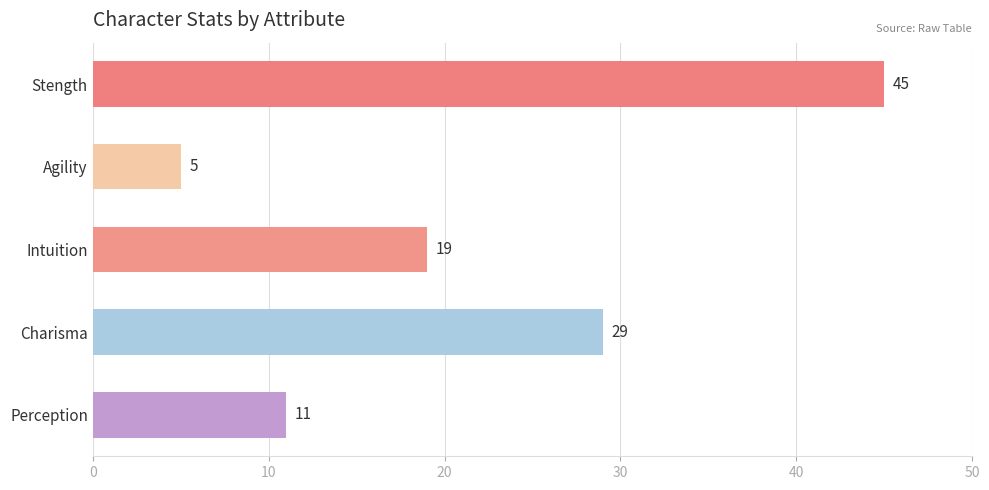

What is the maximum value shown in the chart?

45